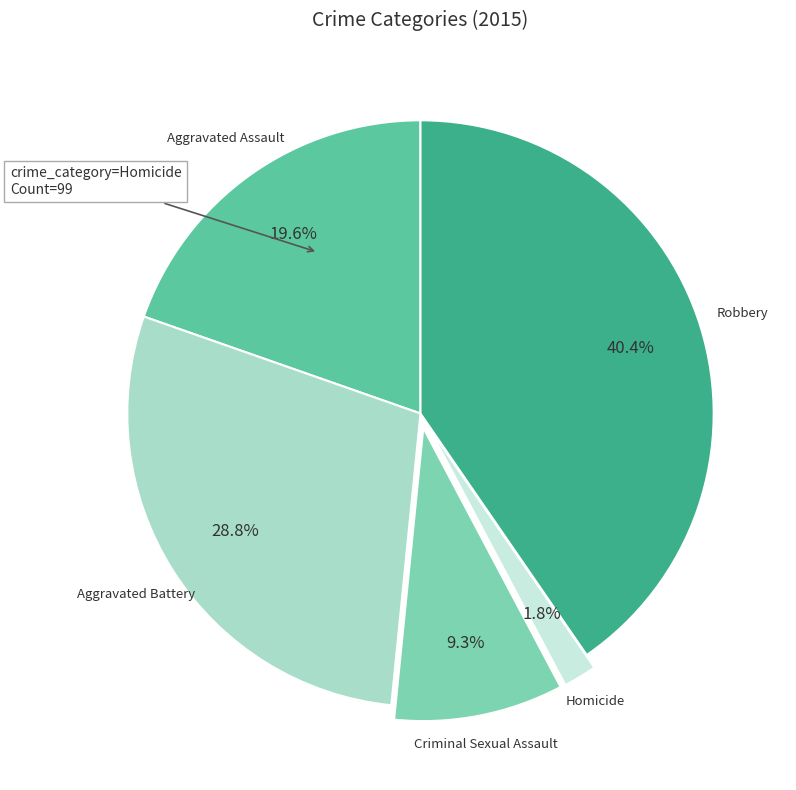

The Criminal Sexual Assault slice represents 9% of the pie. True or false?

True